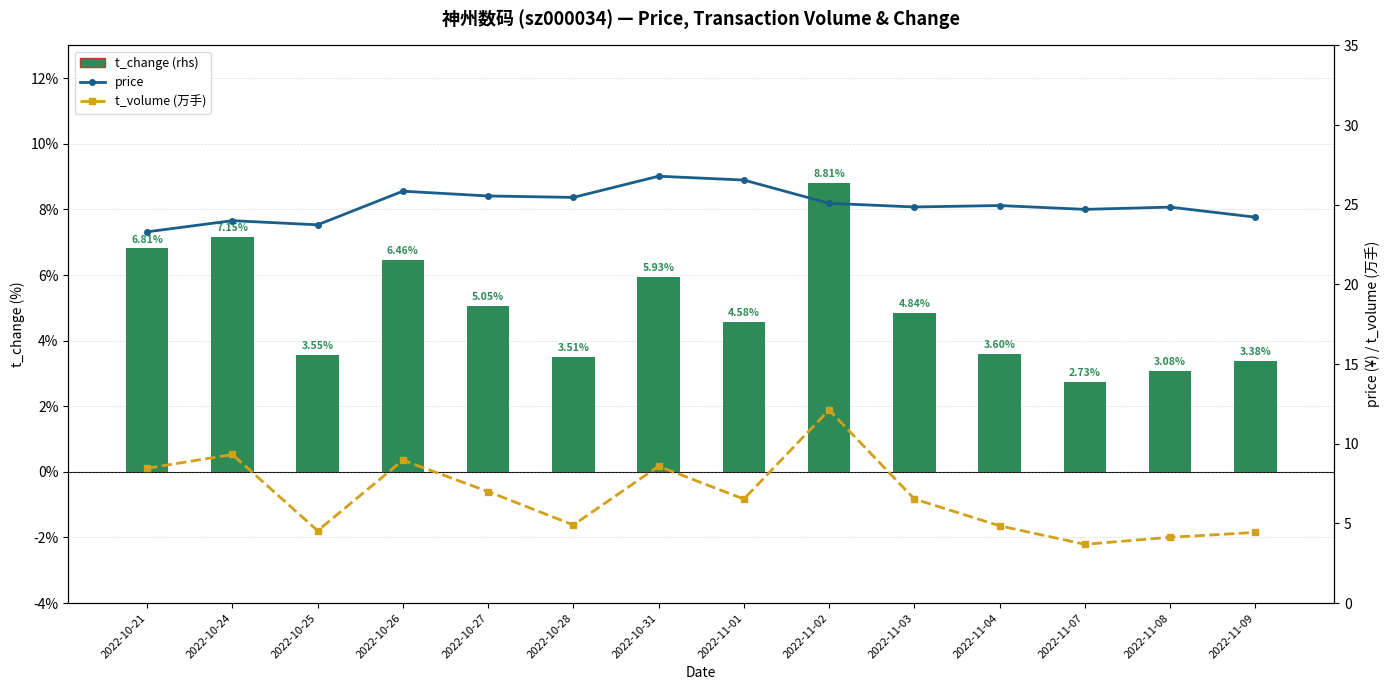

What is the sum of the t_change (rhs) values at 2022-10-24 and 2022-10-21?

14.0